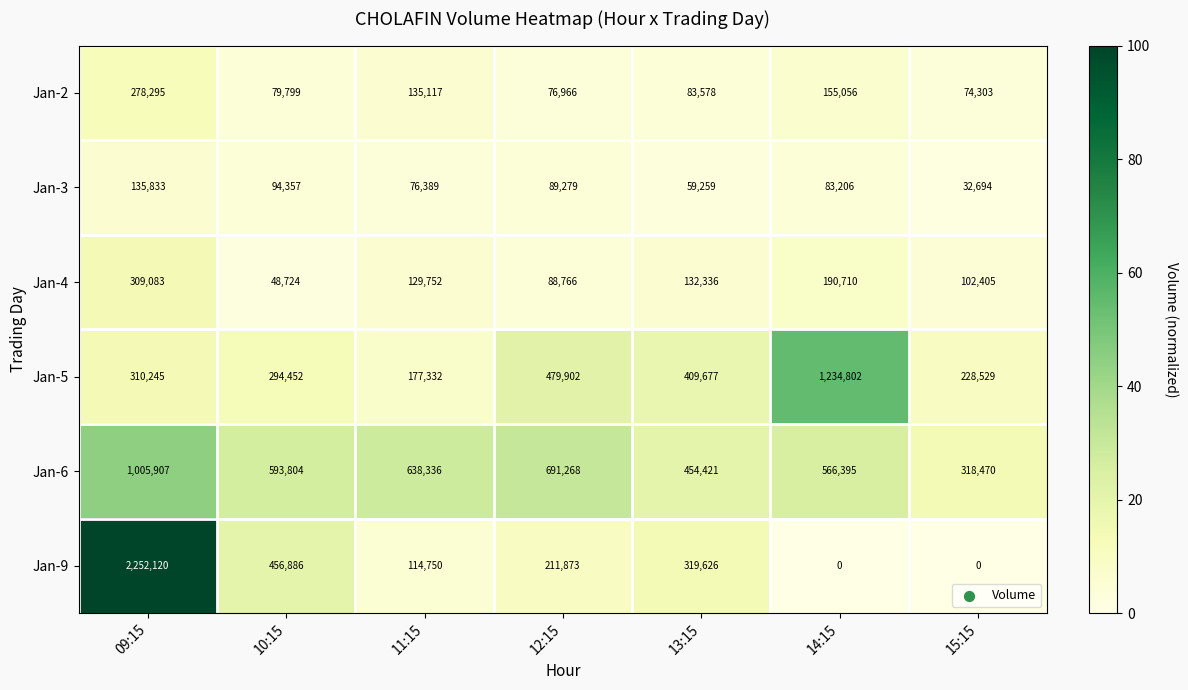

Which series has the largest range (max minus min)?

Jan-9